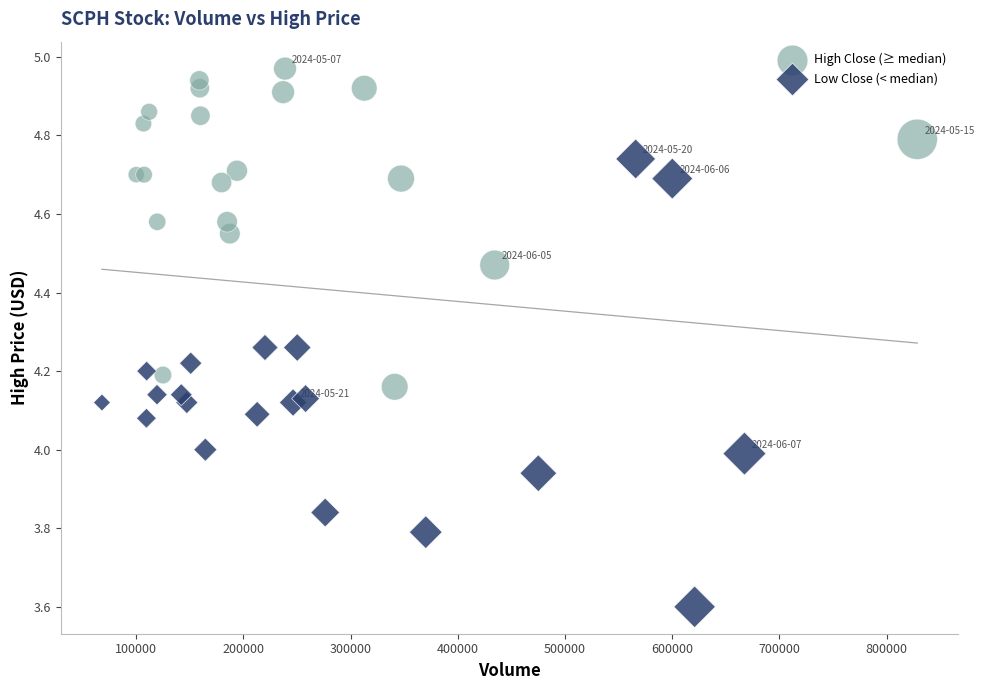

Which series contains the highest Y value?

High Close (≥ median)